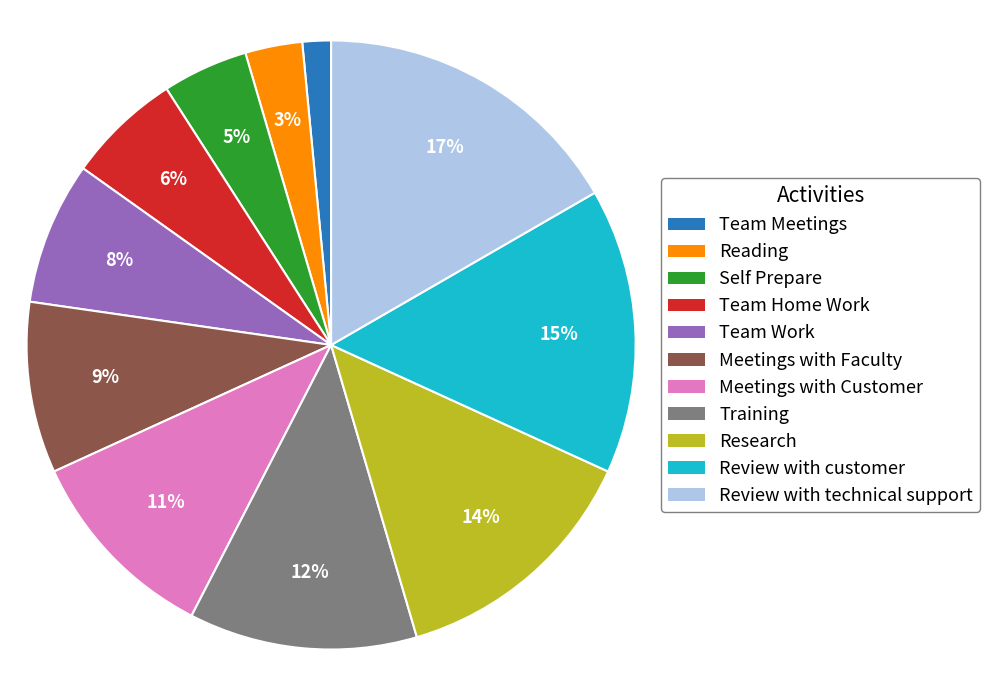

Is it true that Team Work is 15% of the pie?

False